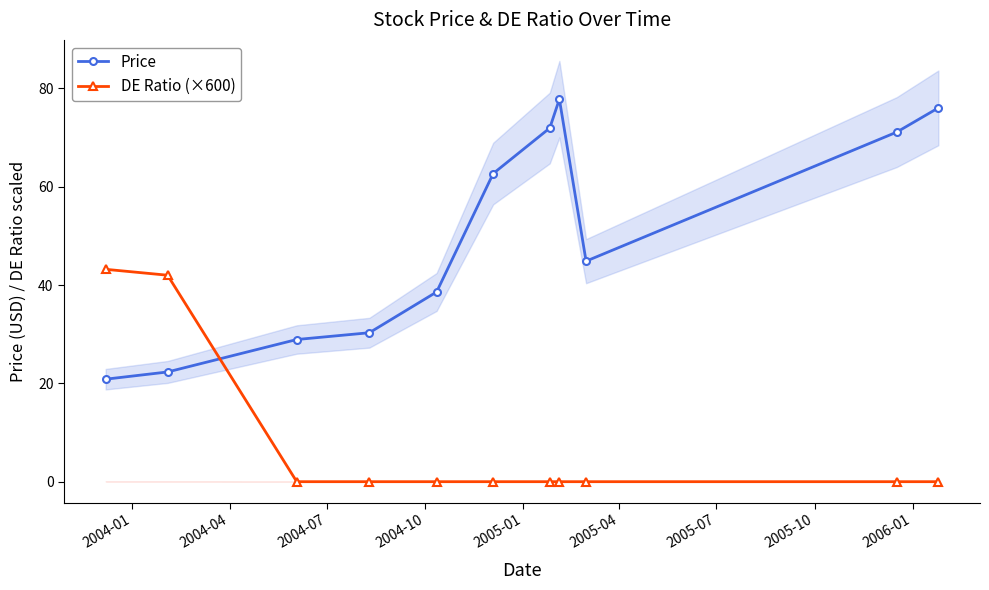

Which series has the widest spread of values?

Price